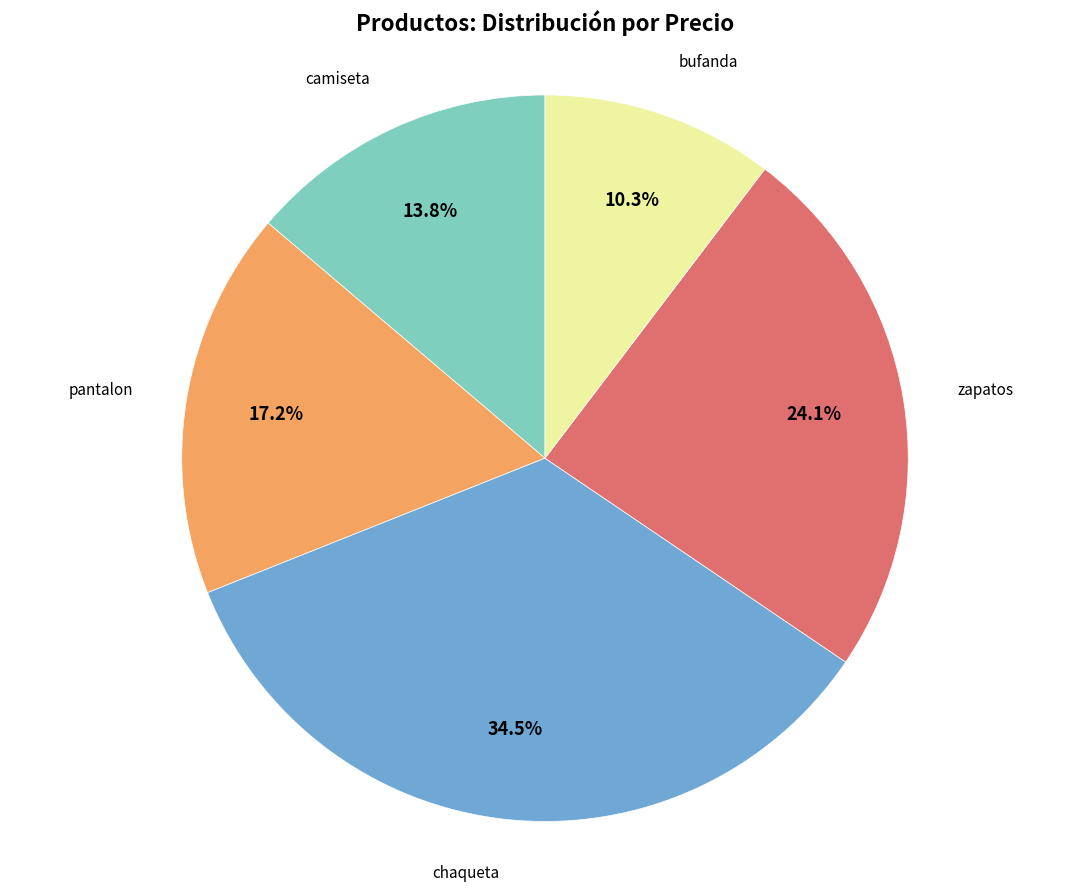

Count the number of slices in the pie.

5